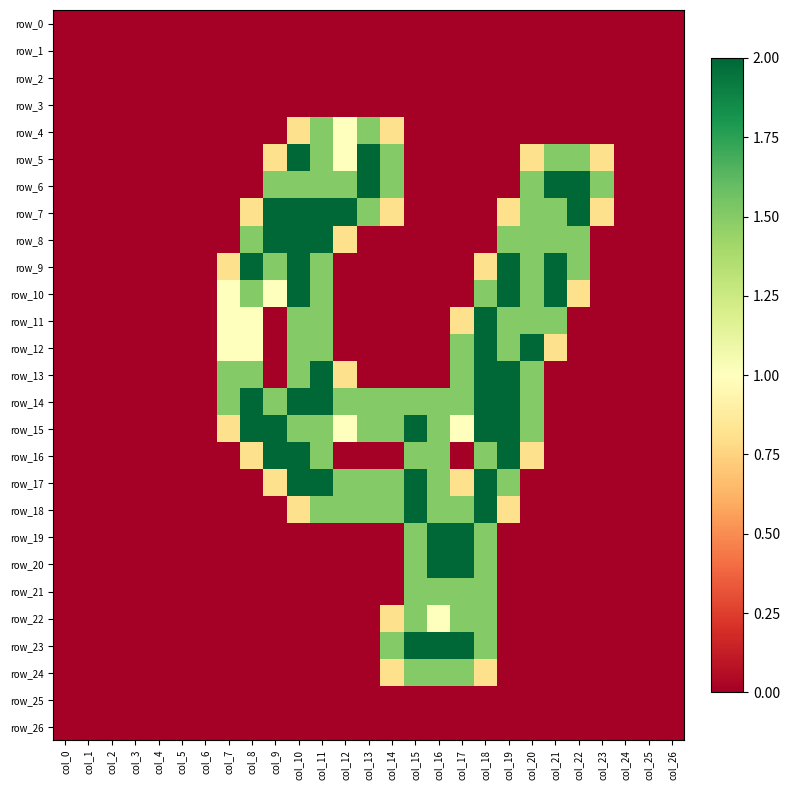

At which category is the sum across all series the highest?

col_18